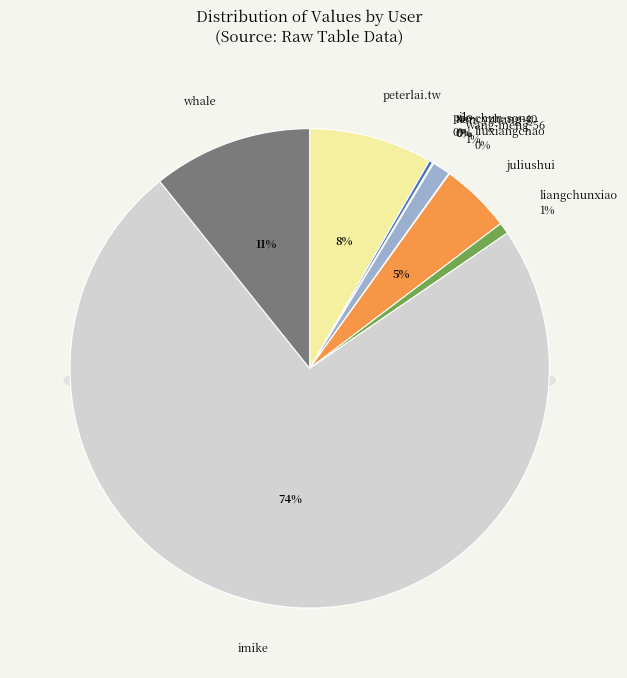

To the nearest percent, what is the difference between the largest and smallest slice percentages?

74%